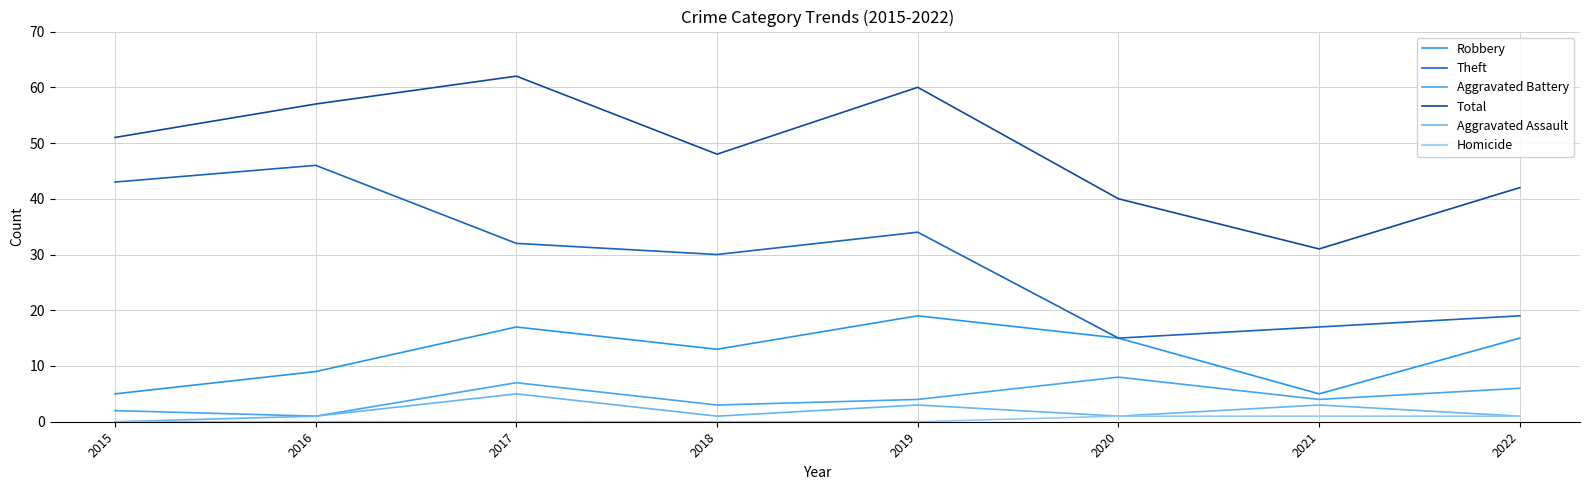

True or false: Homicide and Total intersect in this chart.

False